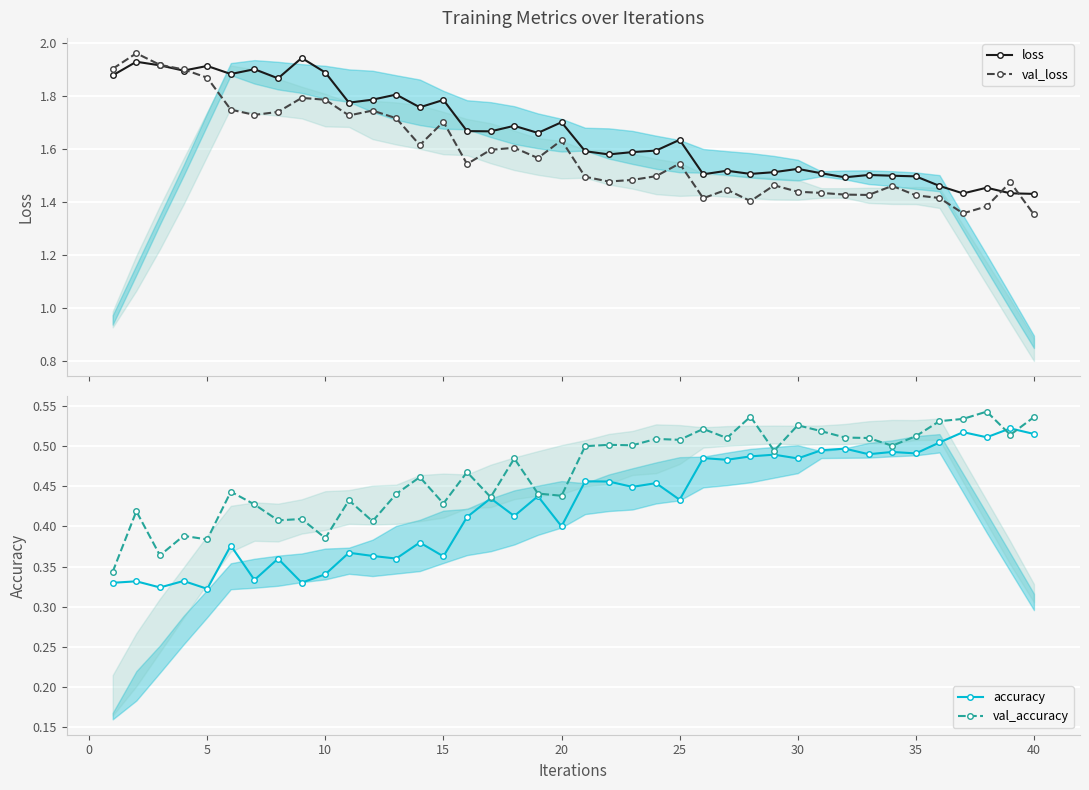

In val_accuracy, how many points are higher than both neighbors (excluding endpoints)?

14